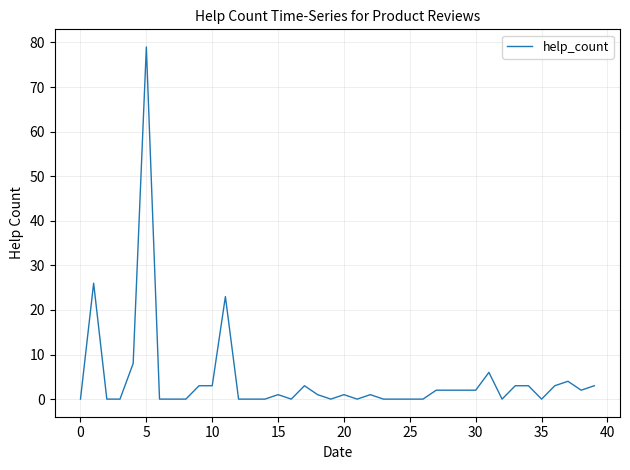

What is the difference between the maximum and minimum values?

79